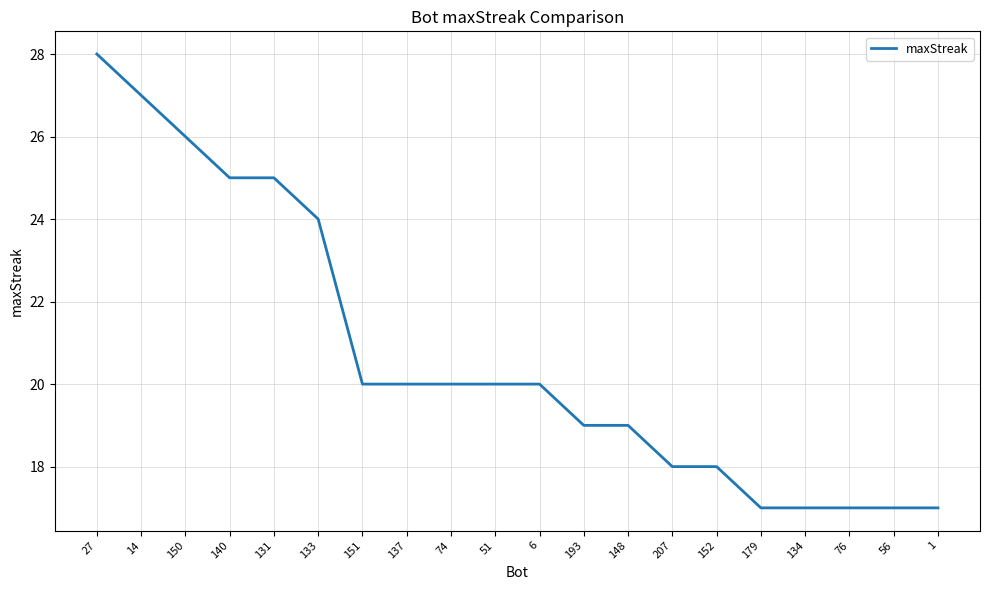

The value at 207 is 18. True or false?

True